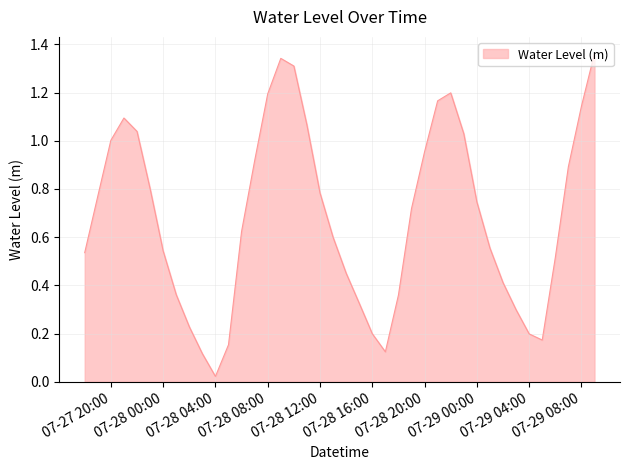

At which category does the data reach its first local peak?

2025-07-27 21:00:00